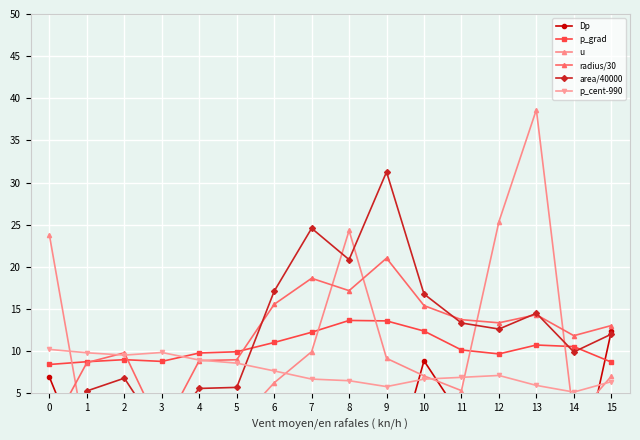

What is the difference between the highest and lowest values at 0?

23.7